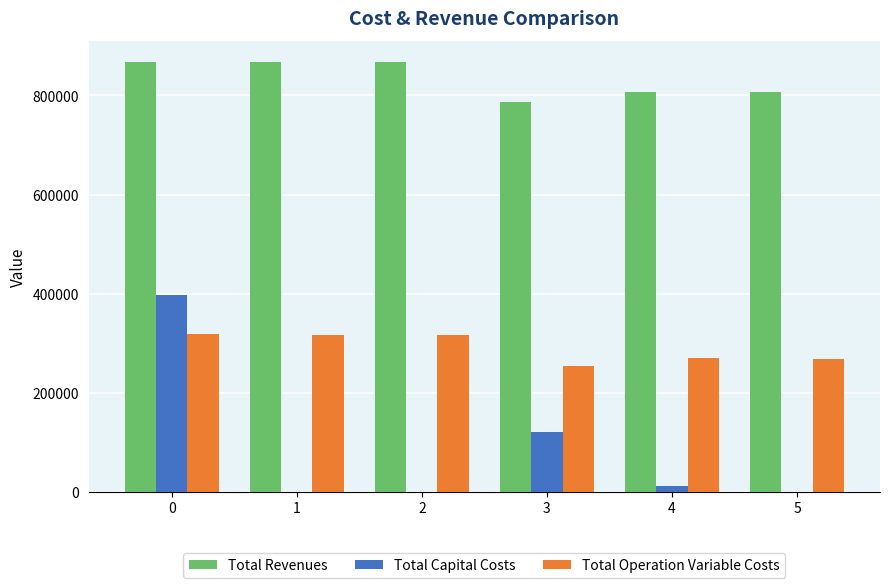

What are all the series names shown in the legend?

Total Revenues, Total Capital Costs, Total Operation Variable Costs